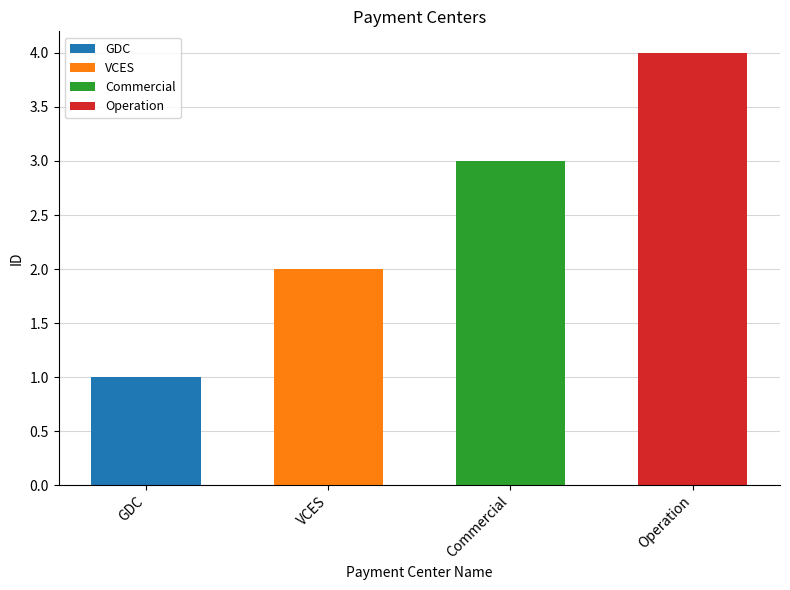

Read the value at VCES.

2